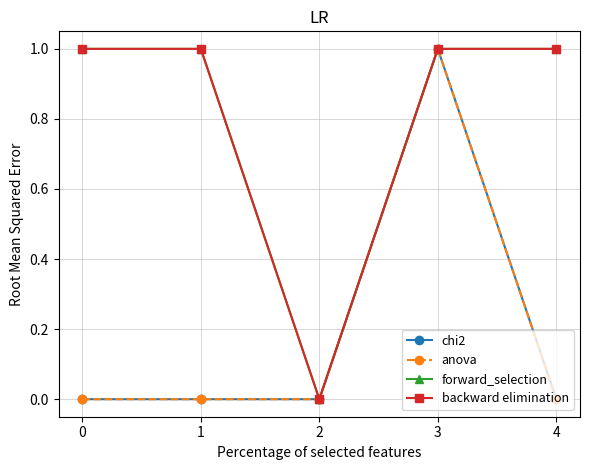

Does the chart have visible grid lines?

Yes